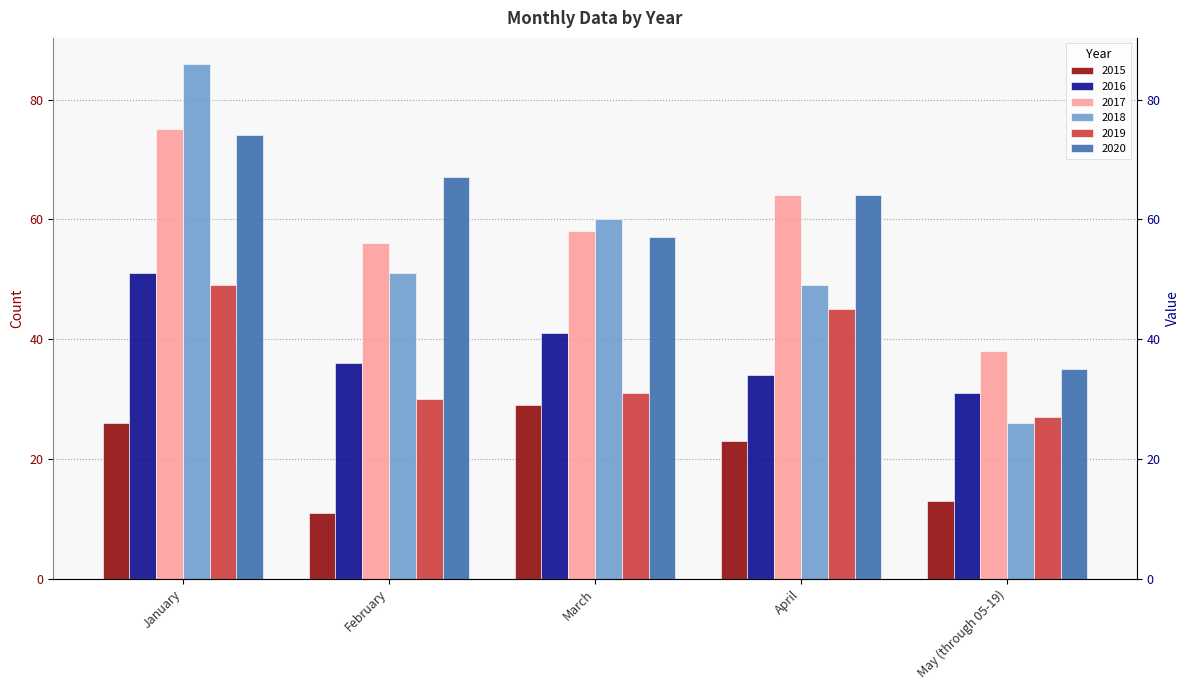

Reading left to right, list all the values displayed in this chart.

2015: January=26	February=11	March=29	April=23	May (through 05-19)=13
2016: January=51	February=36	March=41	April=34	May (through 05-19)=31
2017: January=75	February=56	March=58	April=64	May (through 05-19)=38
2018: January=86	February=51	March=60	April=49	May (through 05-19)=26
2019: January=49	February=30	March=31	April=45	May (through 05-19)=27
2020: January=74	February=67	March=57	April=64	May (through 05-19)=35